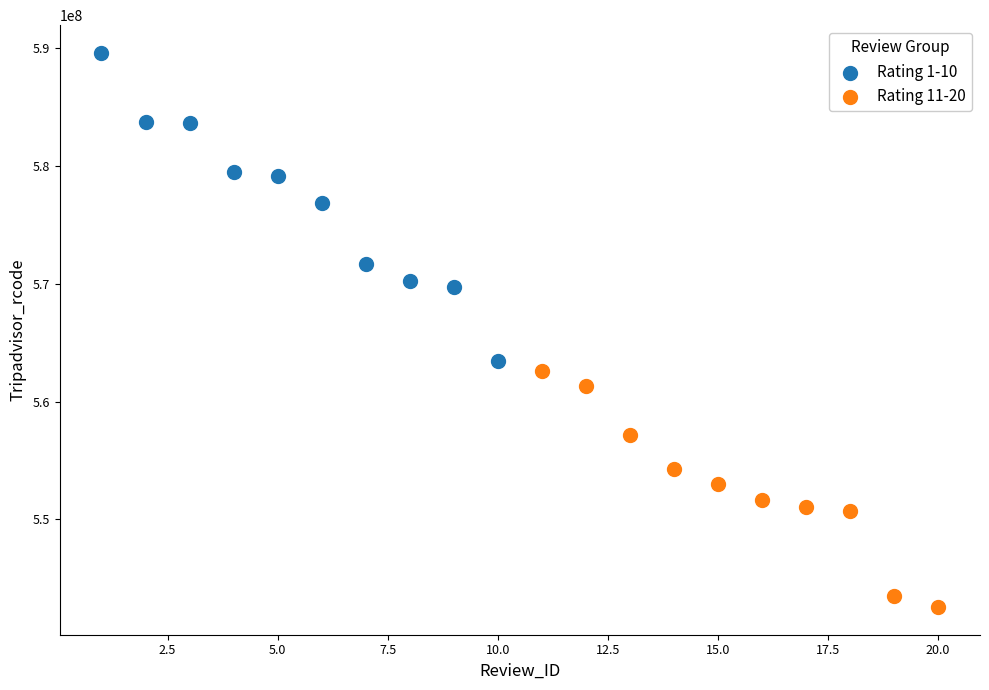

Which series contains the highest Y value?

Rating 1-10